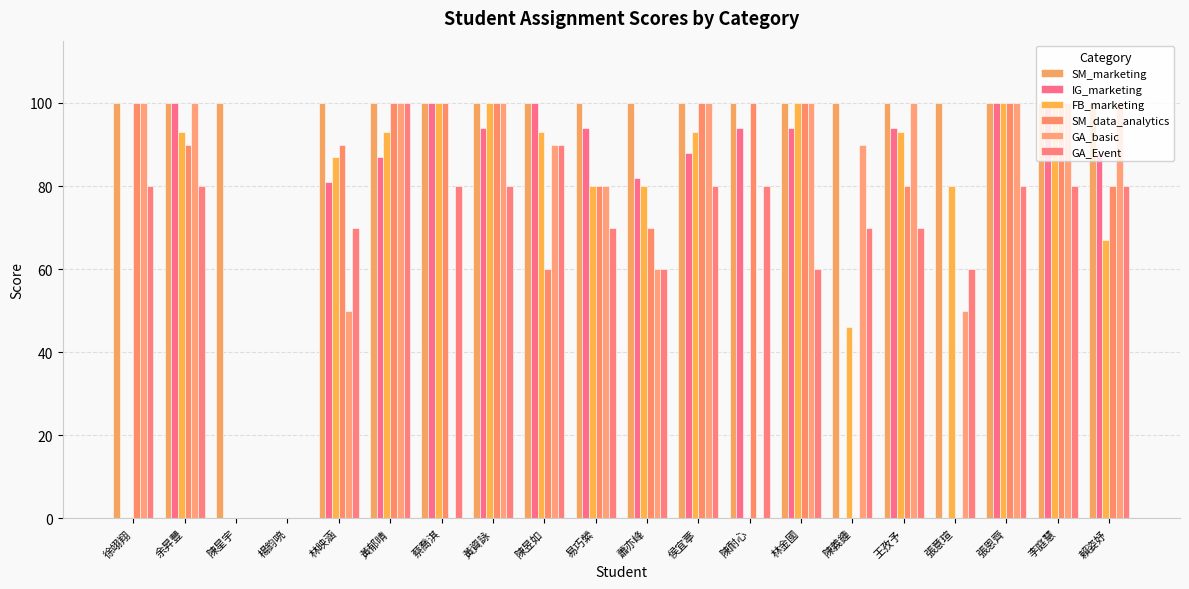

What is the difference between the highest and lowest values at 陳義鍾?

100